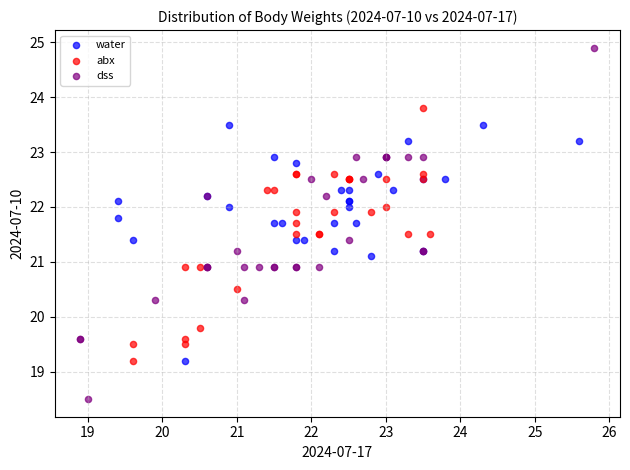

Which series has the largest Y range (max minus min)?

dss